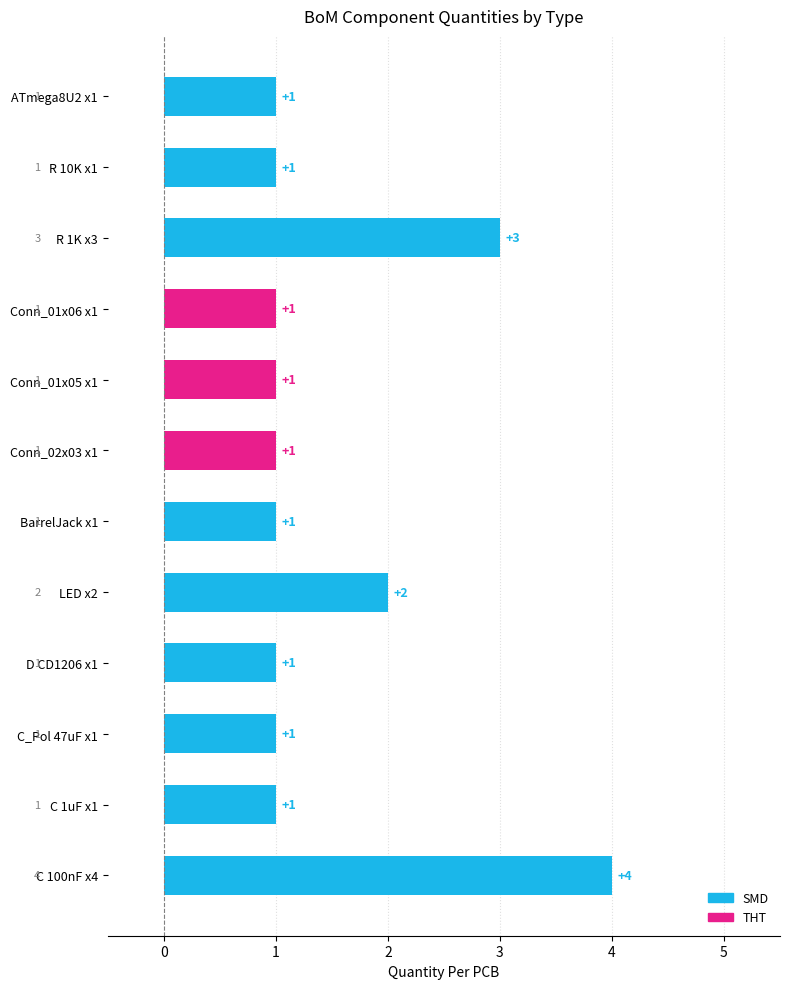

Reading bottom to top, transcribe all the data shown in this chart.

4	1	1	1	2	1	1	1	1	3	1	1